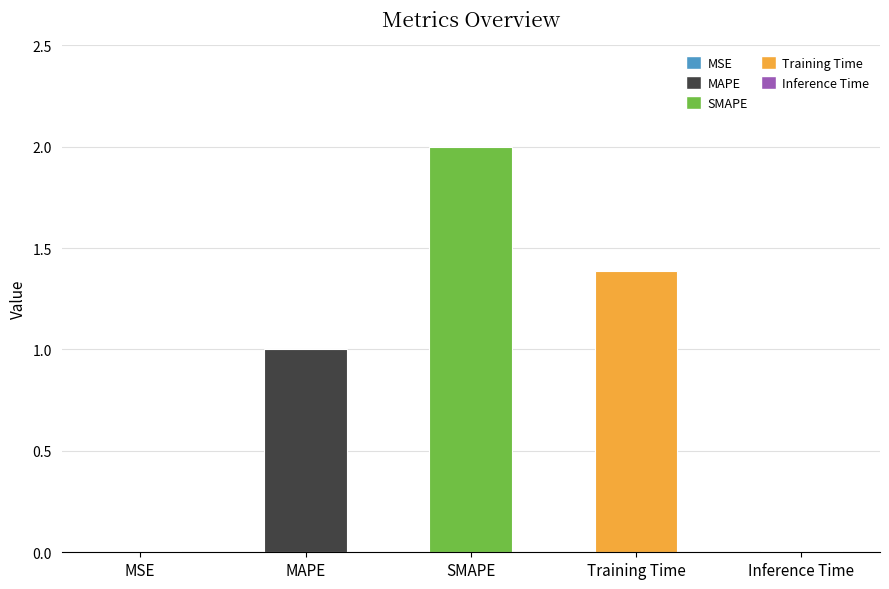

Between SMAPE and MSE, which is larger?

SMAPE